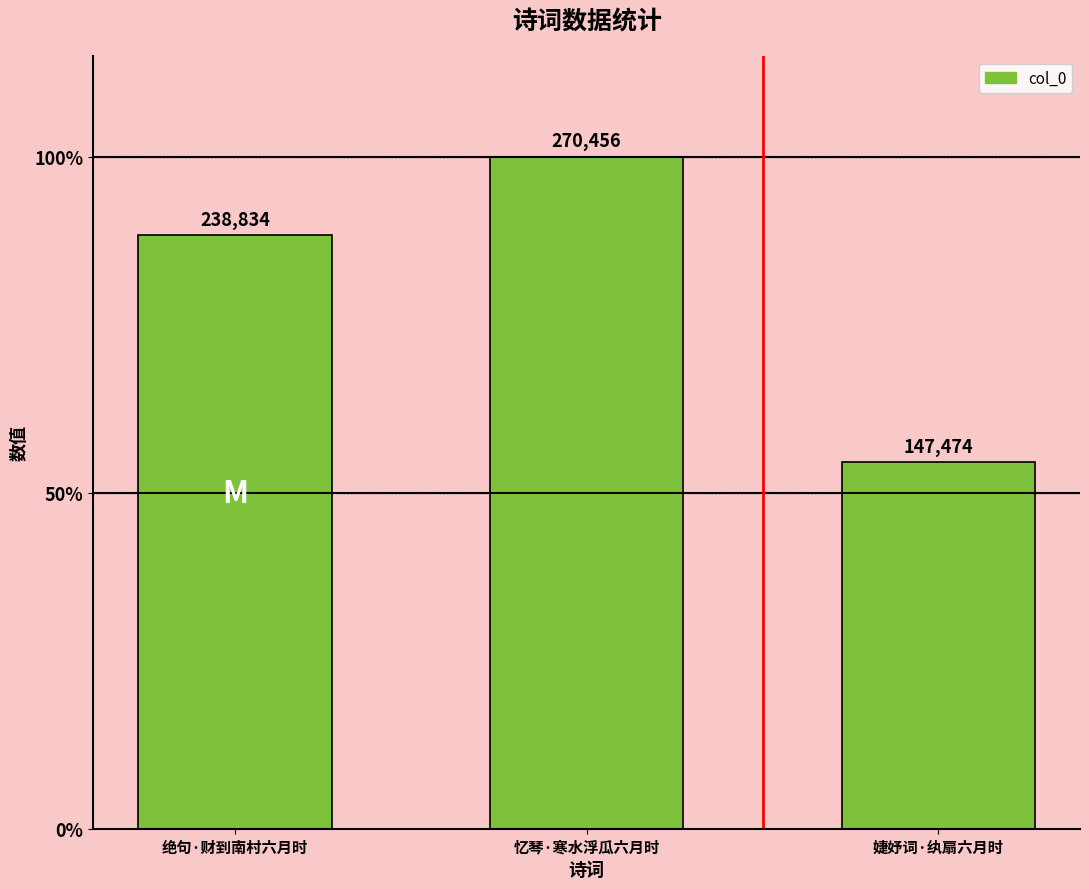

Does the chart contain any negative values?

No